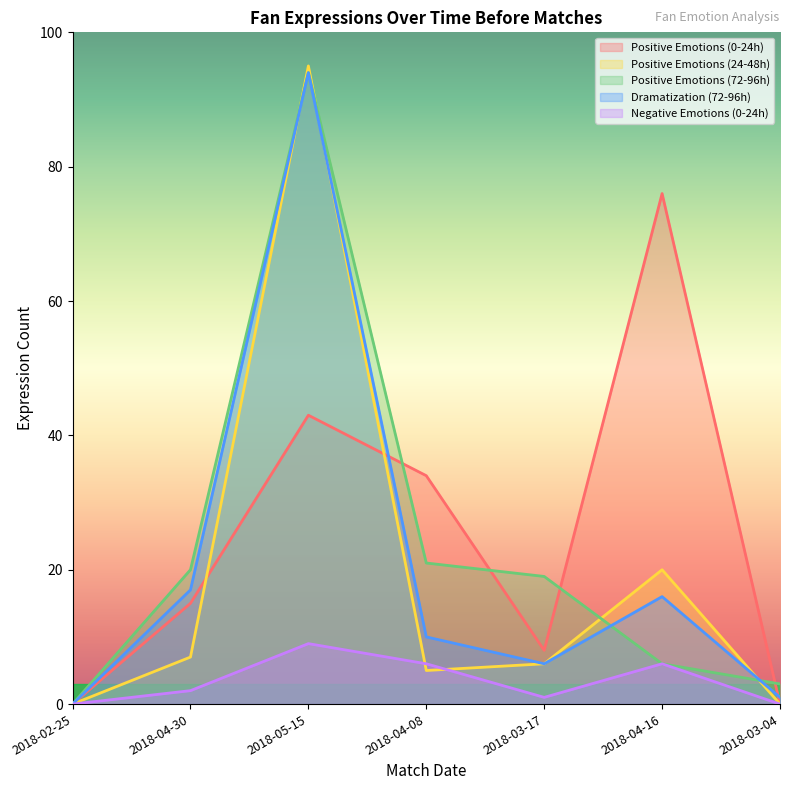

What is the total value across all series at 2018-05-15?

335